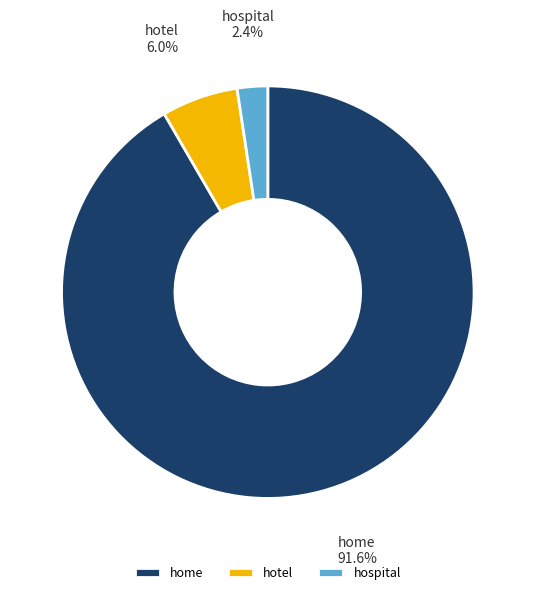

Which slice is the largest?

home